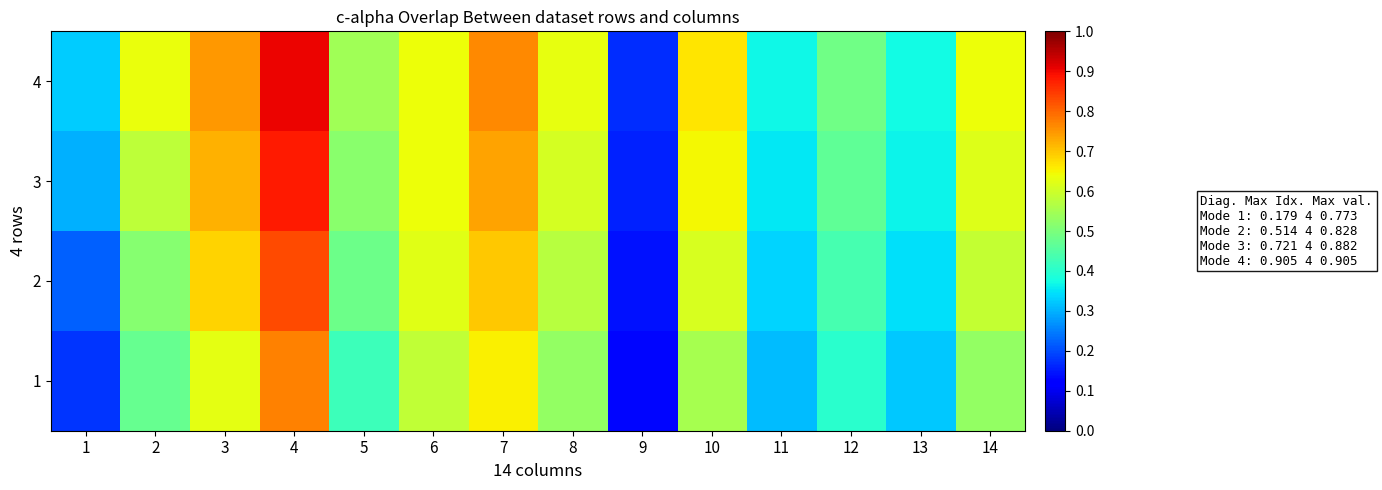

How many data points does each series have?

14